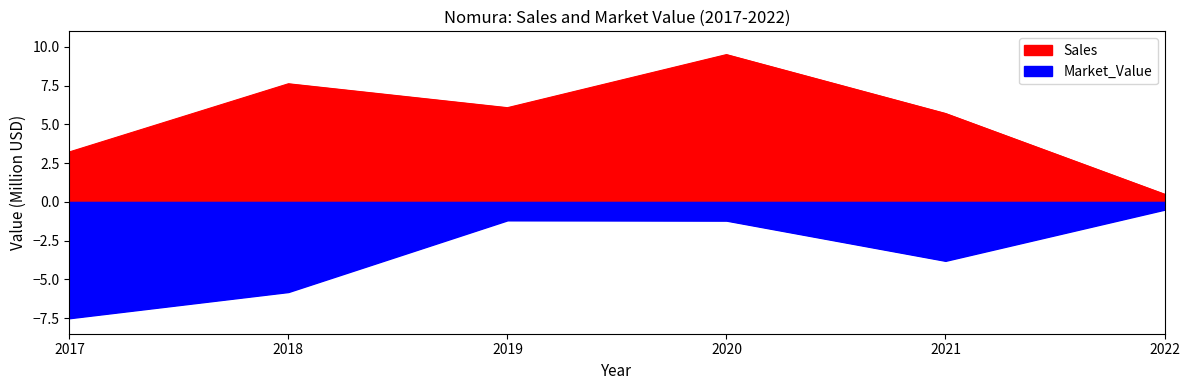

List the labels in order of Market_Value value, largest first.

2022, 2019, 2020, 2021, 2018, 2017